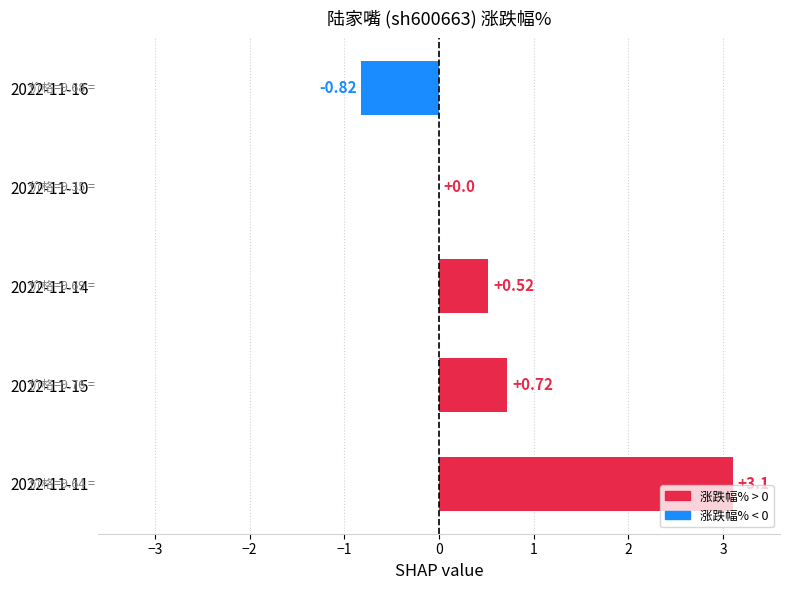

What is the change in value from 2022-11-11 to 2022-11-10?

-3.1